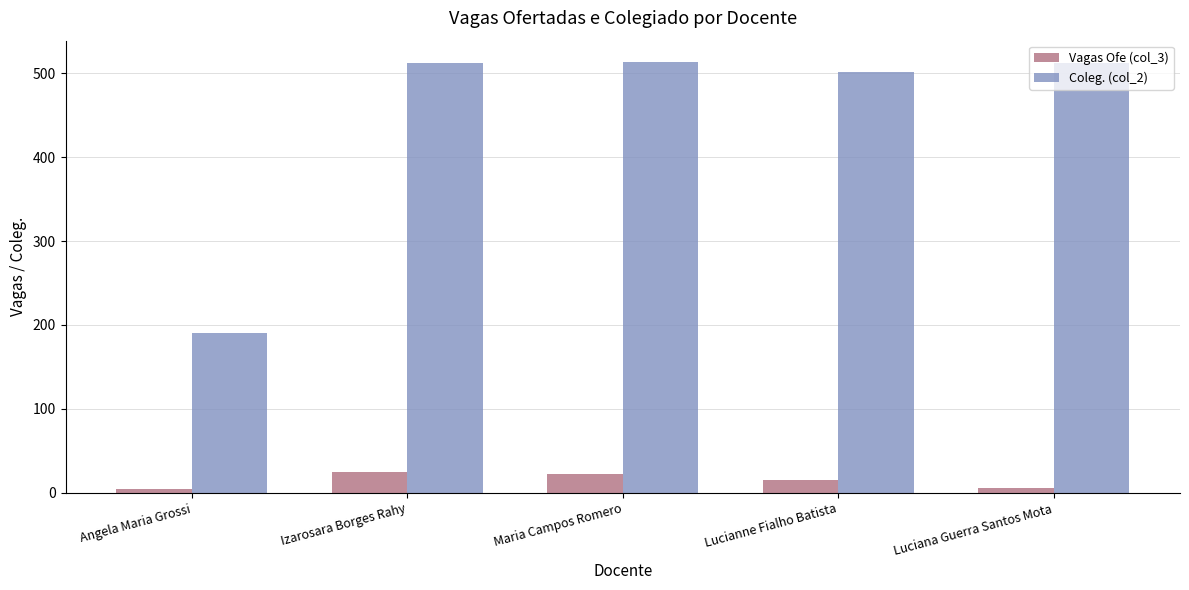

What is the maximum value shown in the chart?

513